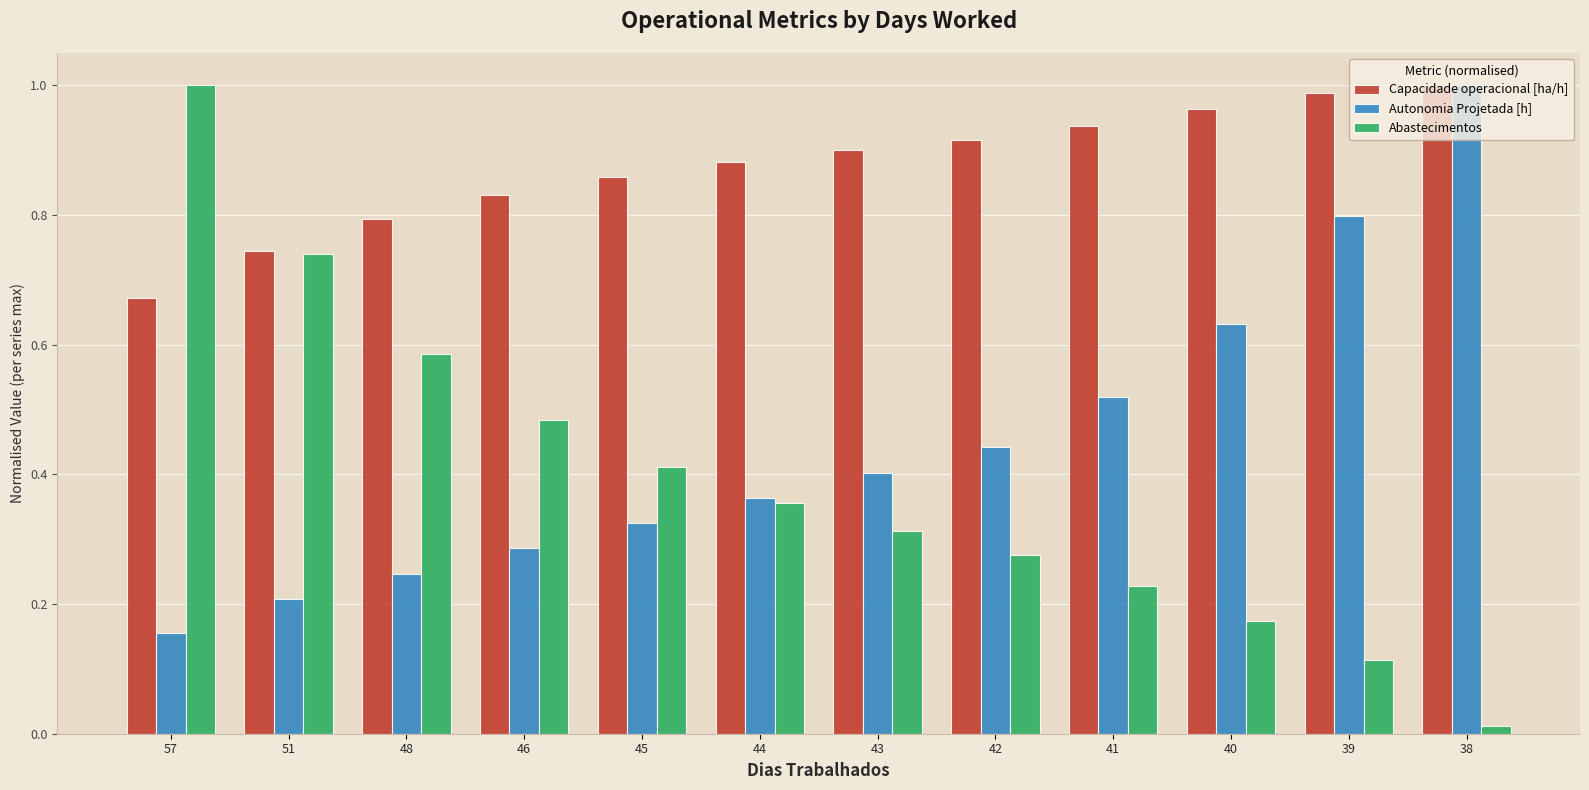

Between 57 and 48, which series saw the biggest shift?

Abastecimentos